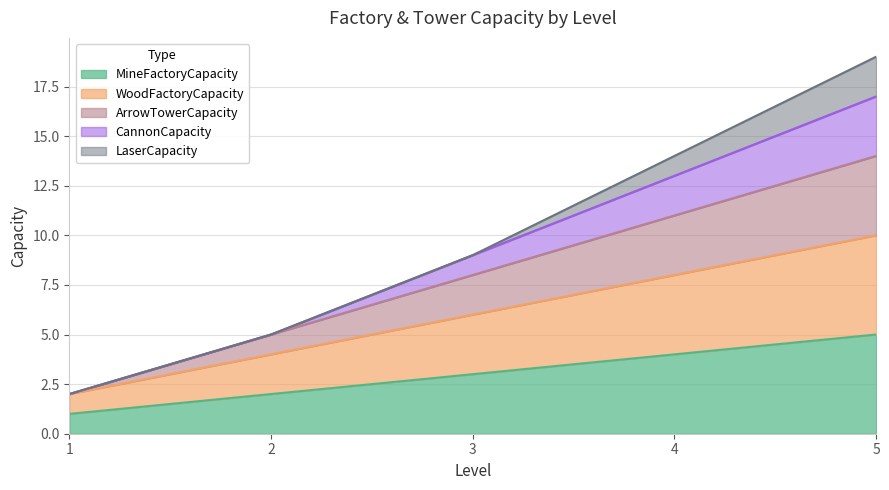

Is the value of WoodFactoryCapacity at 2 greater than the value of ArrowTowerCapacity at 3?

No